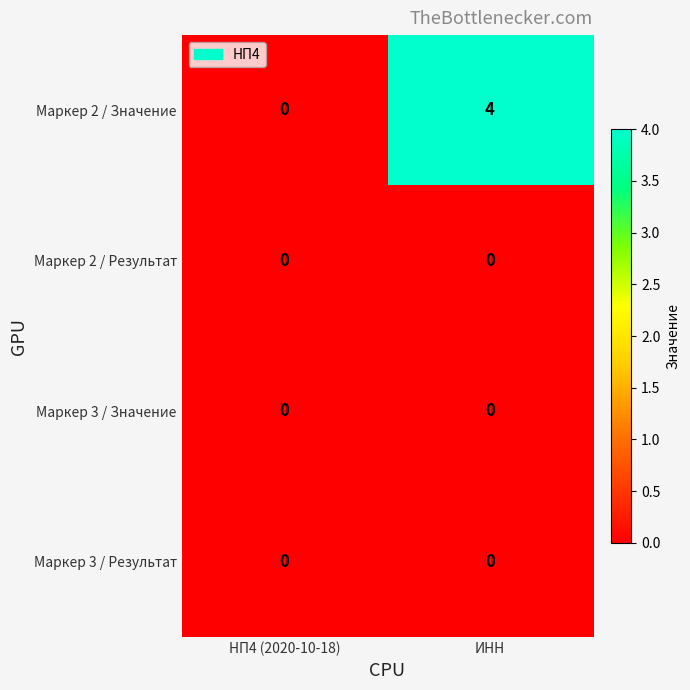

Which series has the largest total across all categories?

Маркер 2 / Значение